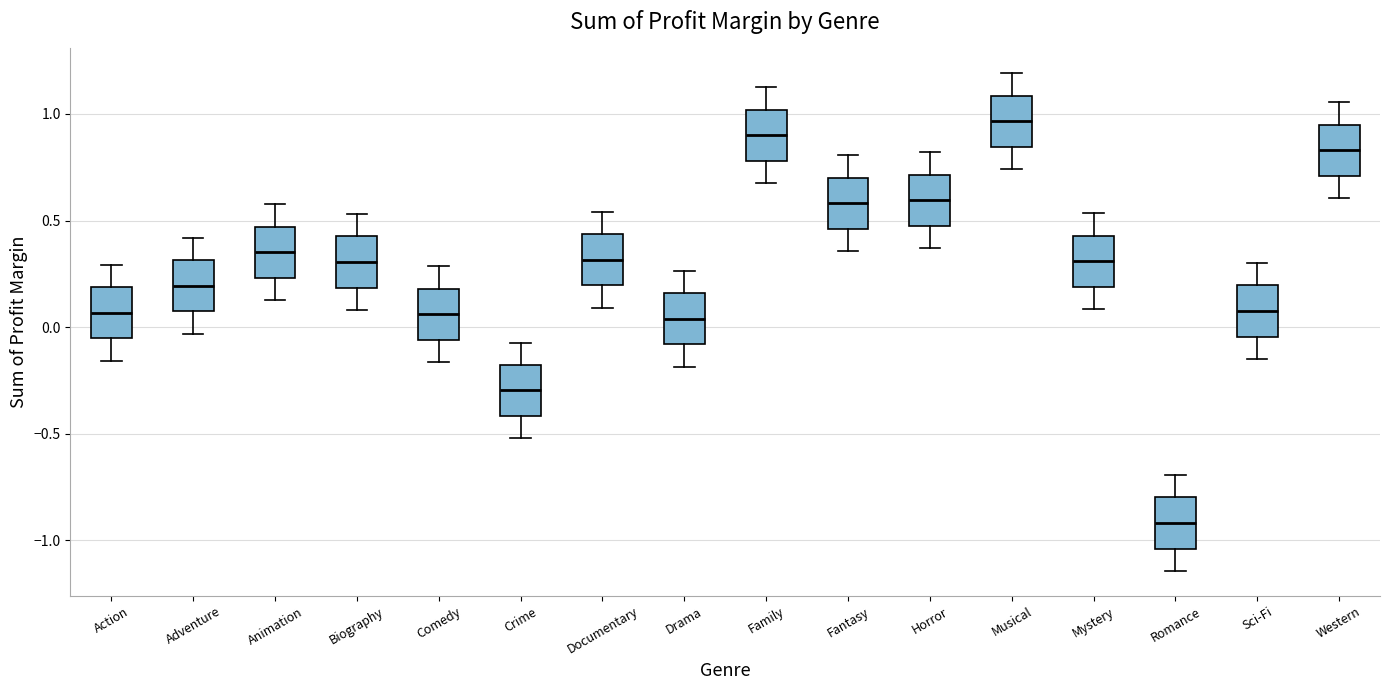

Where is the lower edge of the box for Musical on the y-axis? The values are not printed on the chart, so give them approximately, as read against the axis.

0.85